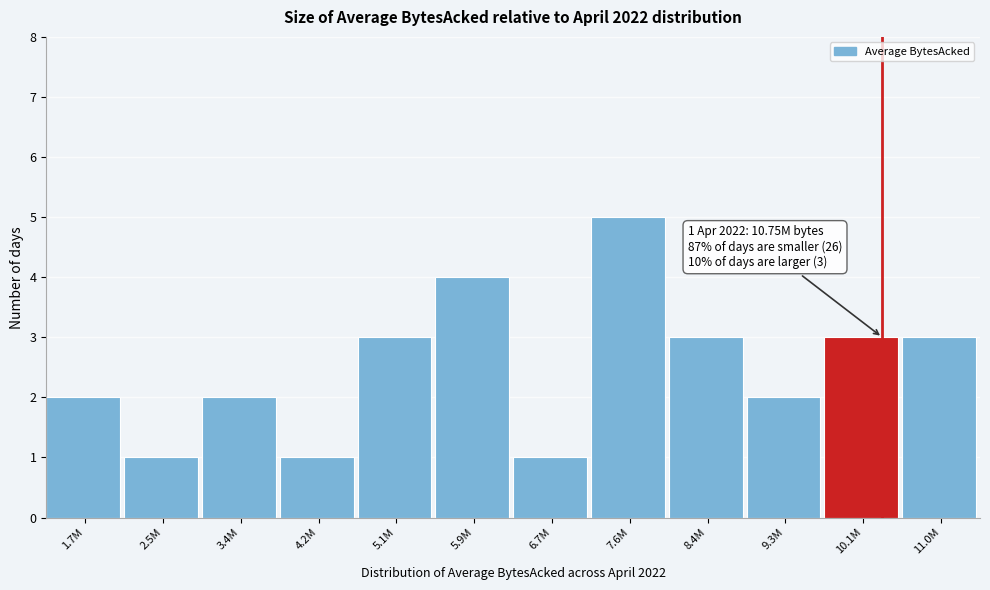

Reading right to left, list all the values displayed in this chart.

3	3	2	3	5	1	4	3	1	2	1	2